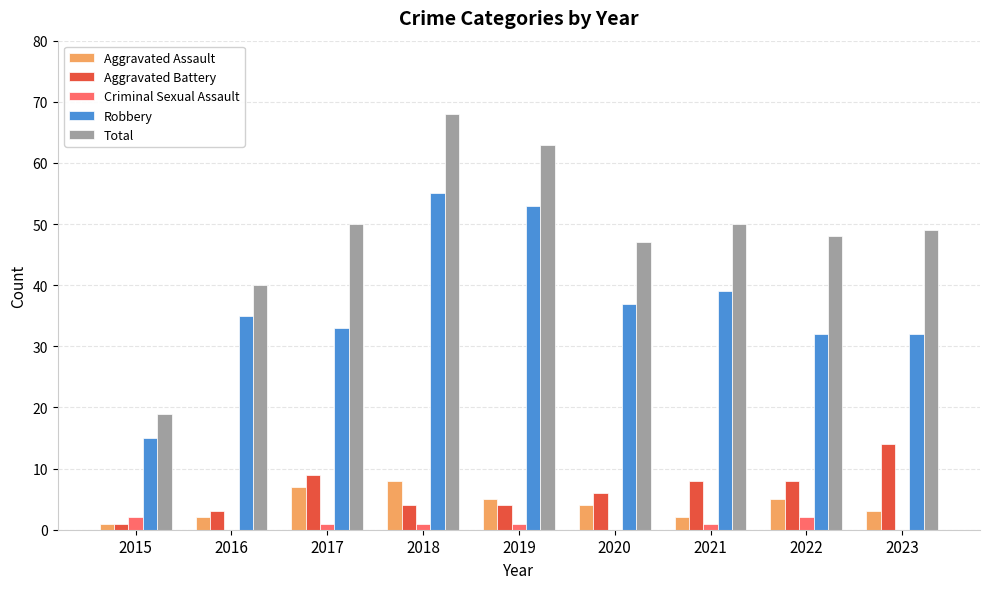

What is the sum of the Robbery values at 2023 and 2018?

87